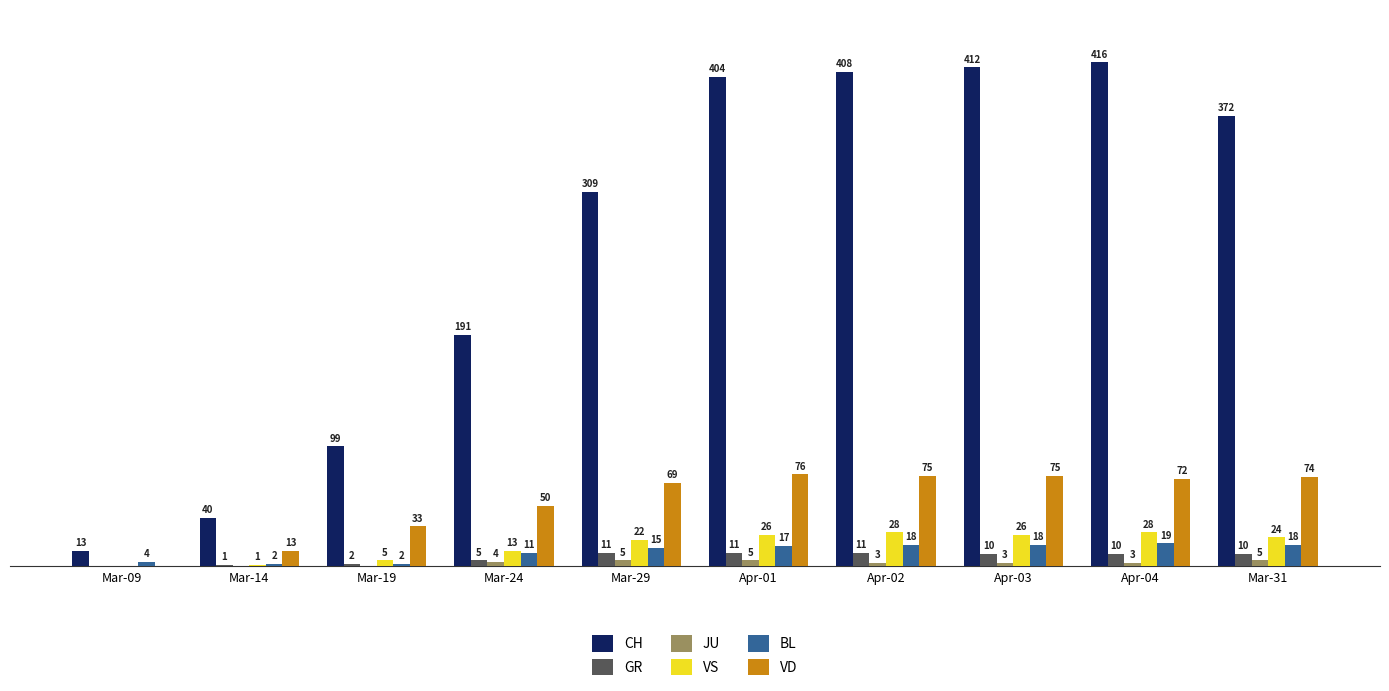

At which label is BL closest to 10?

Mar-24